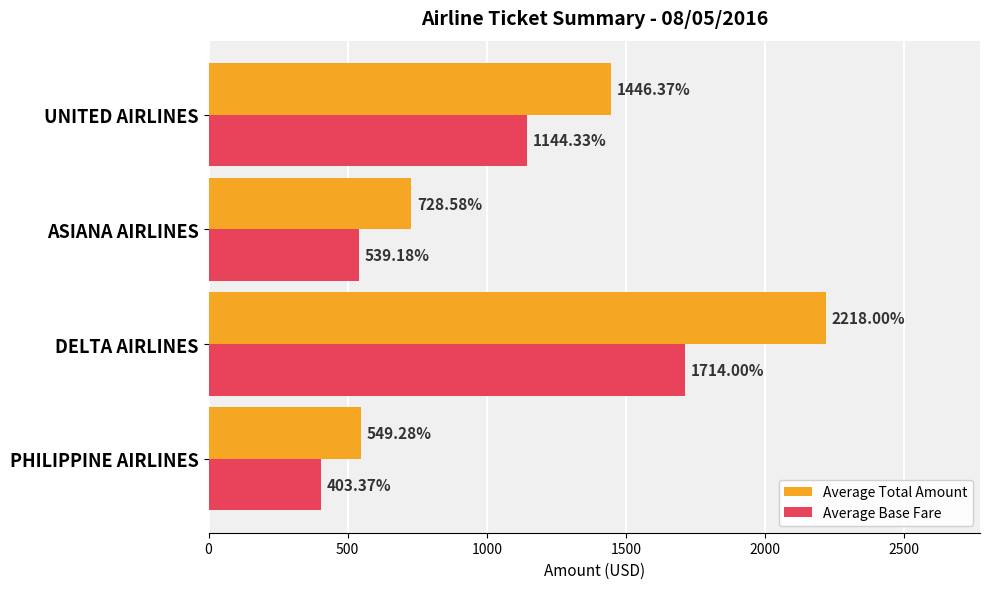

Which series has the widest spread of values?

Average Total Amount